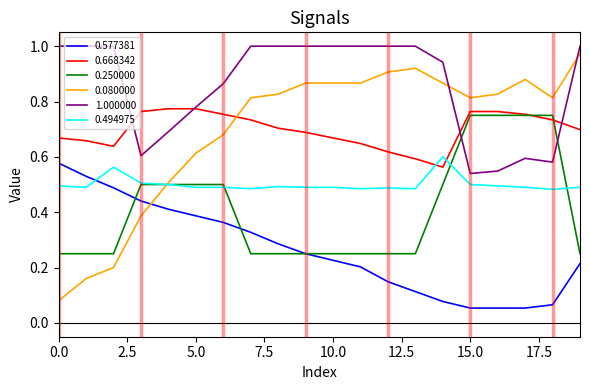

True or false: 0.668342 and 0.577381 cross at least once.

False